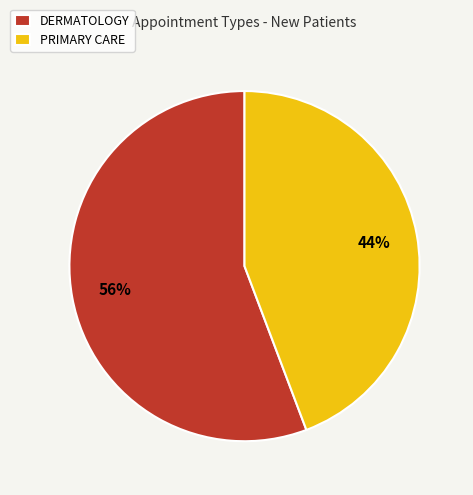

To the nearest percent, what is the combined percentage of PRIMARY CARE and DERMATOLOGY?

100%